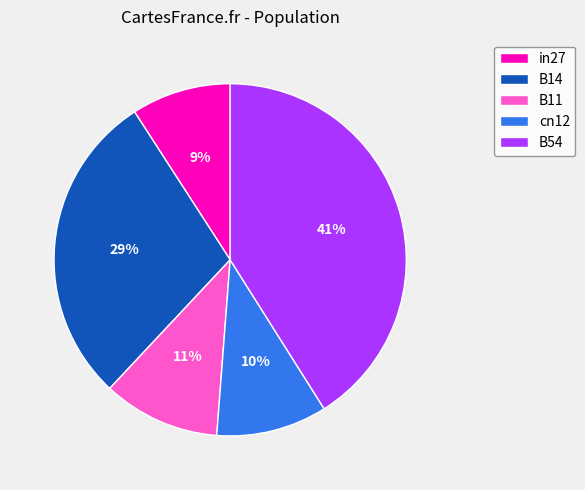

To the nearest percent, what is the average slice percentage?

20%